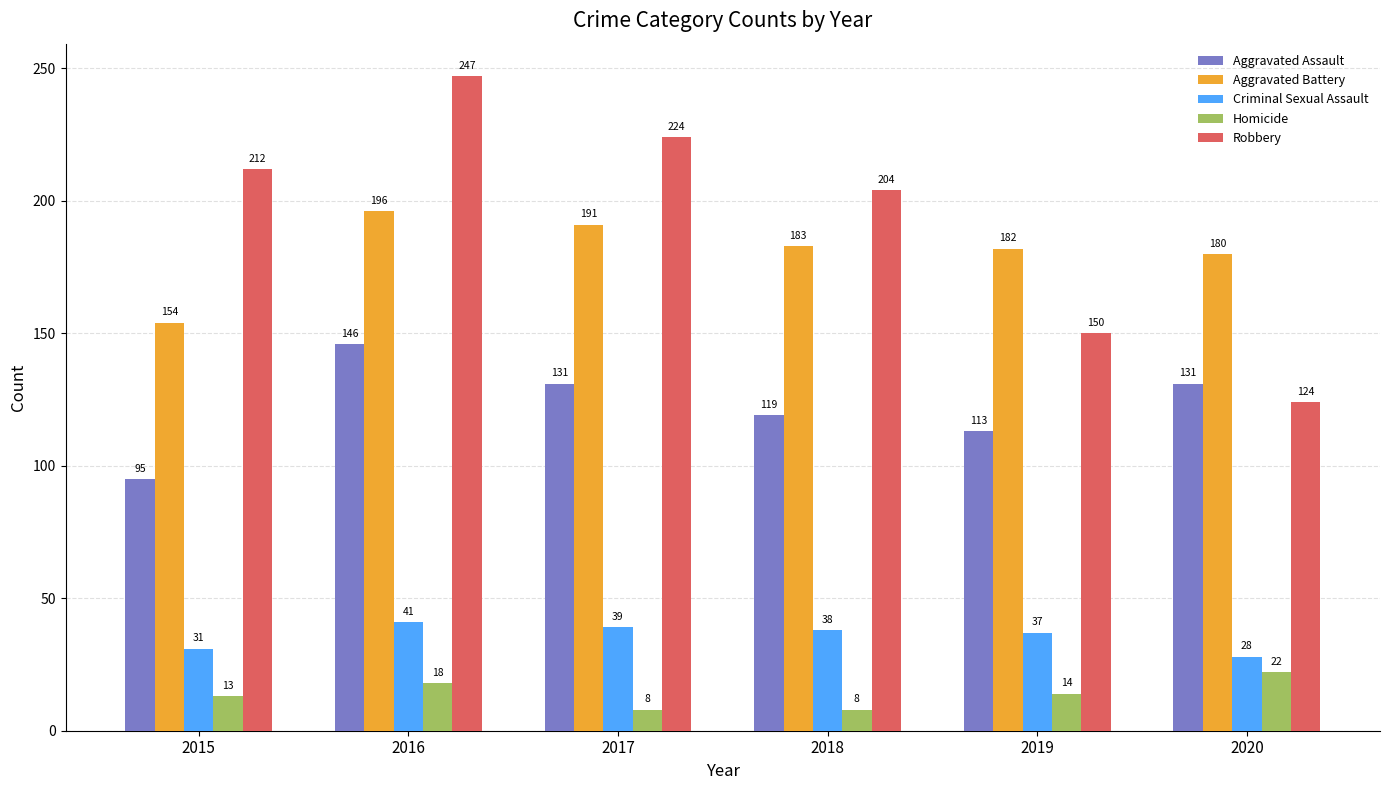

What is the minimum value for Criminal Sexual Assault?

28